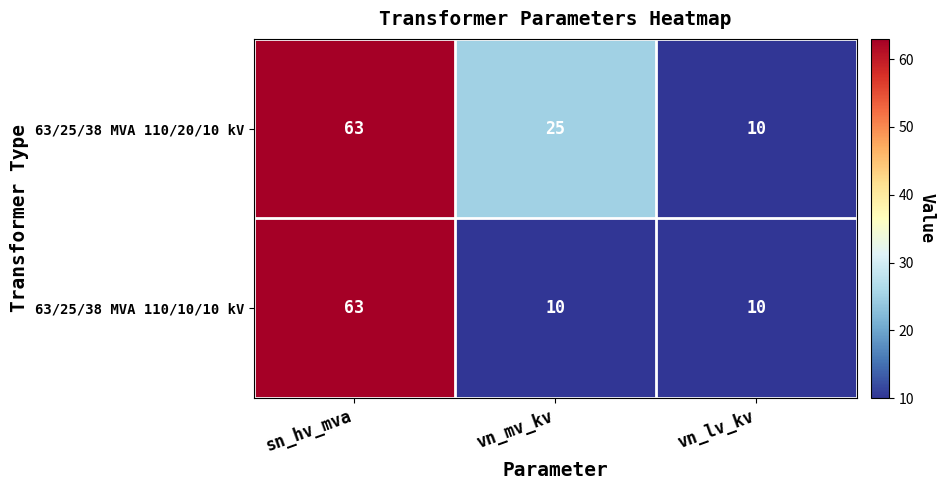

What is the maximum value for 63/25/38 MVA 110/20/10 kV?

63